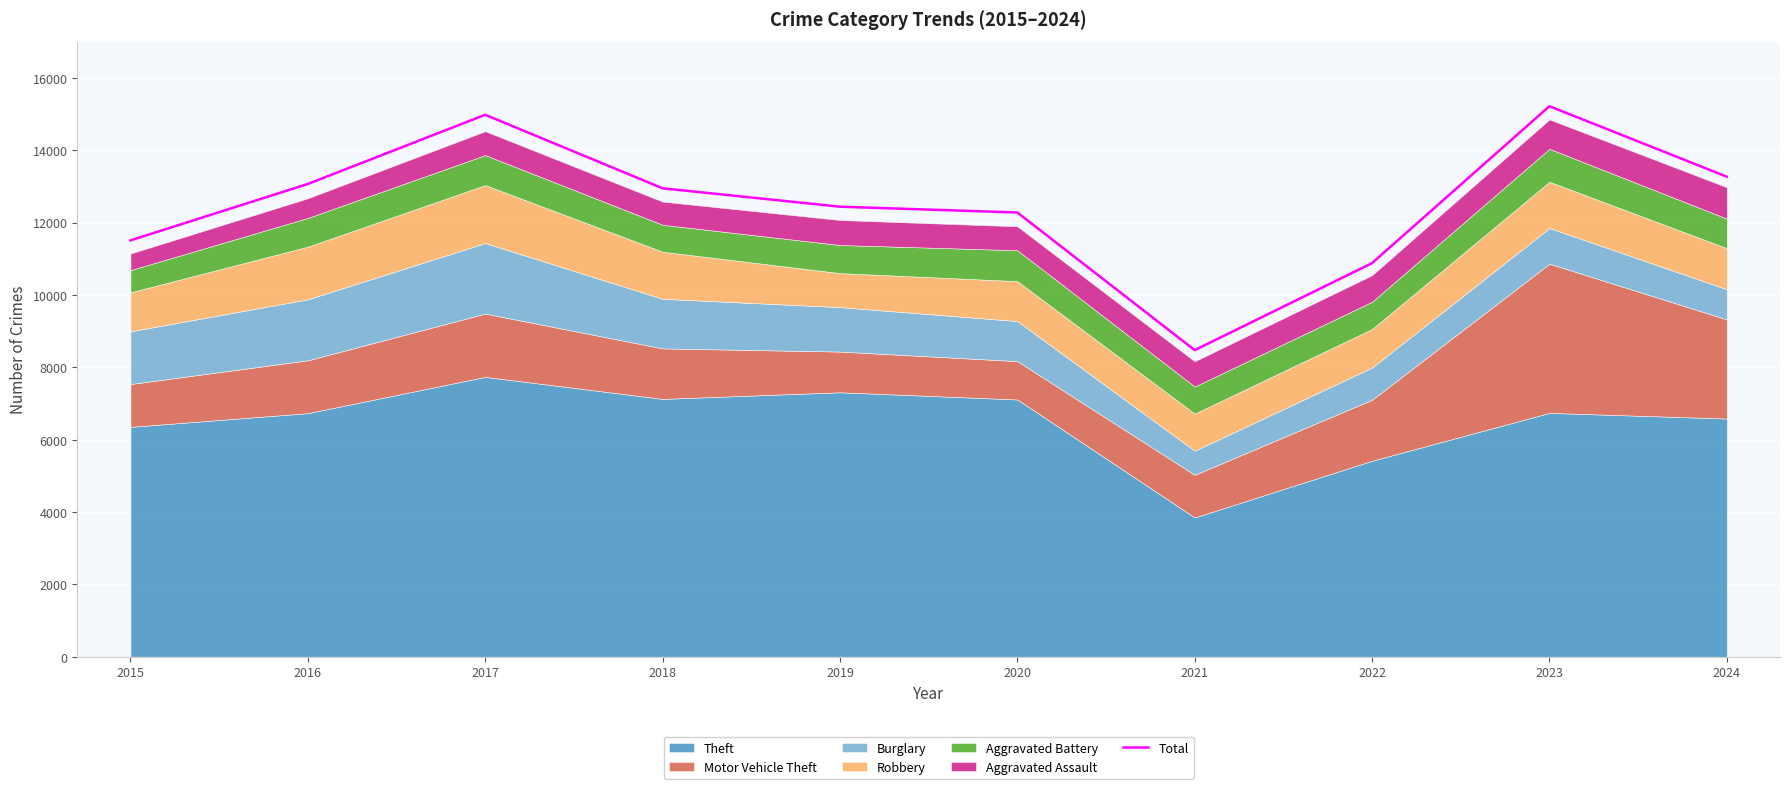

What is the change in value from 2016 to 2024?

+201